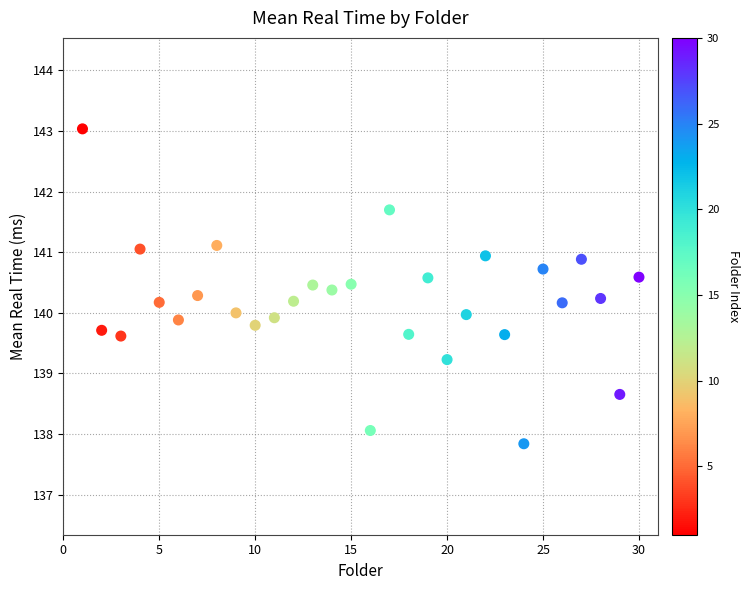

What is the range of Y values (max minus min)?

5.2